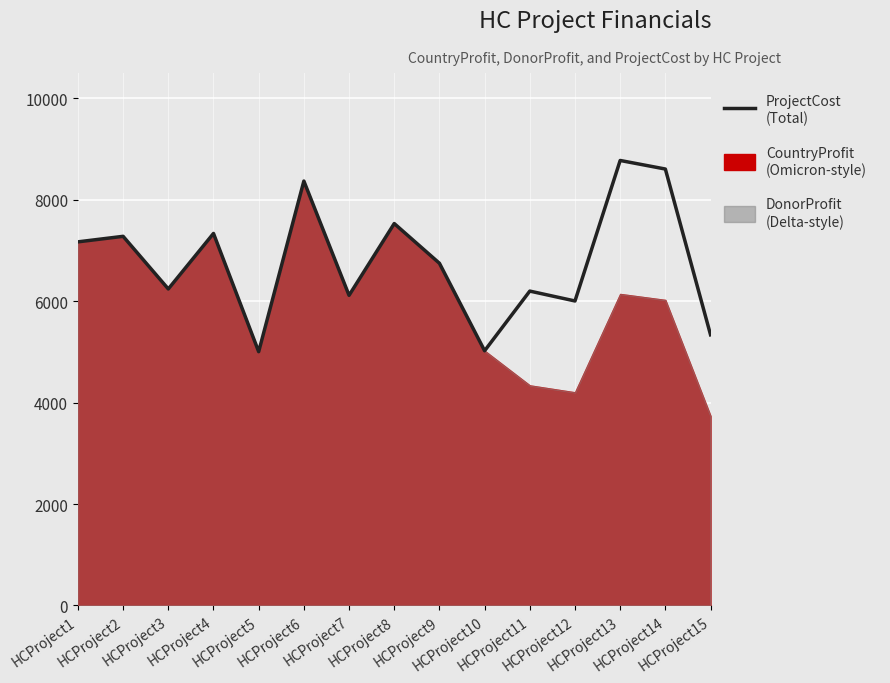

Which category has the lowest value across all series?

HCProject5